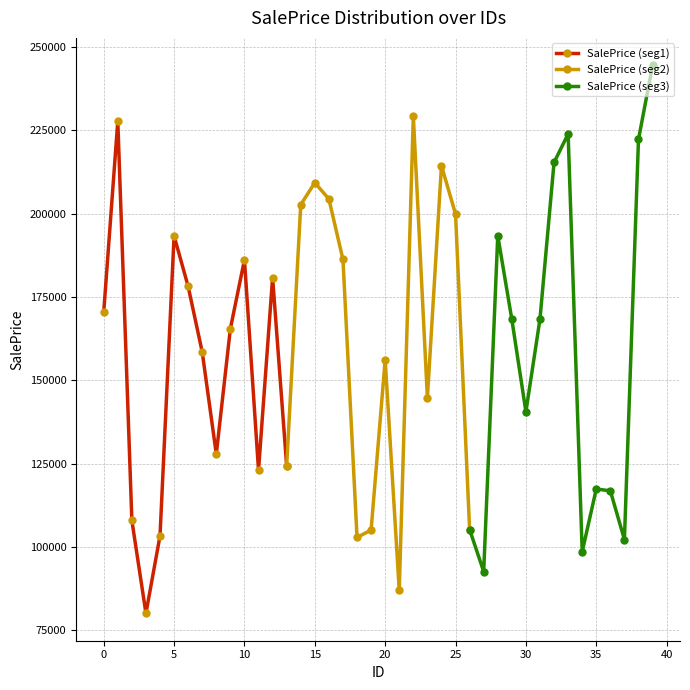

Rank the series by their maximum value, from lowest to highest.

SalePrice (seg1), SalePrice (seg2), SalePrice (seg3)